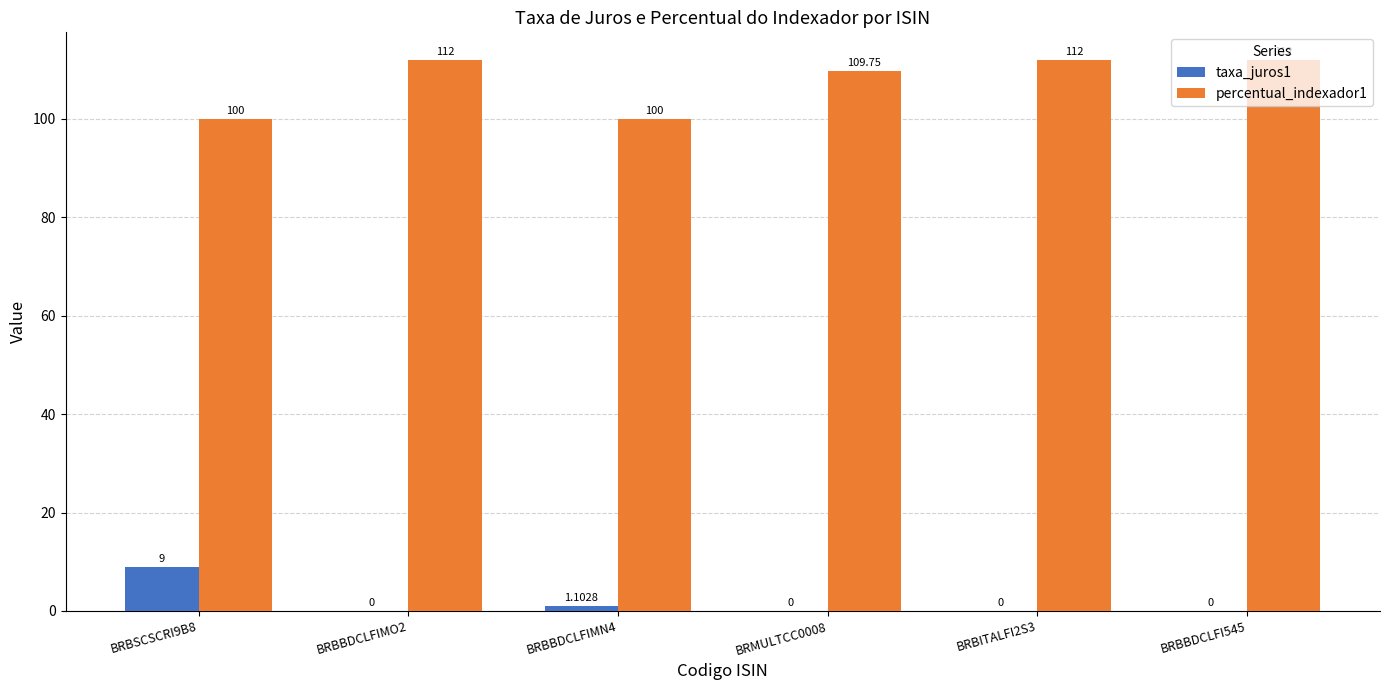

Which series changed the most between BRMULTCC0008 and BRBITALFI2S3?

percentual_indexador1